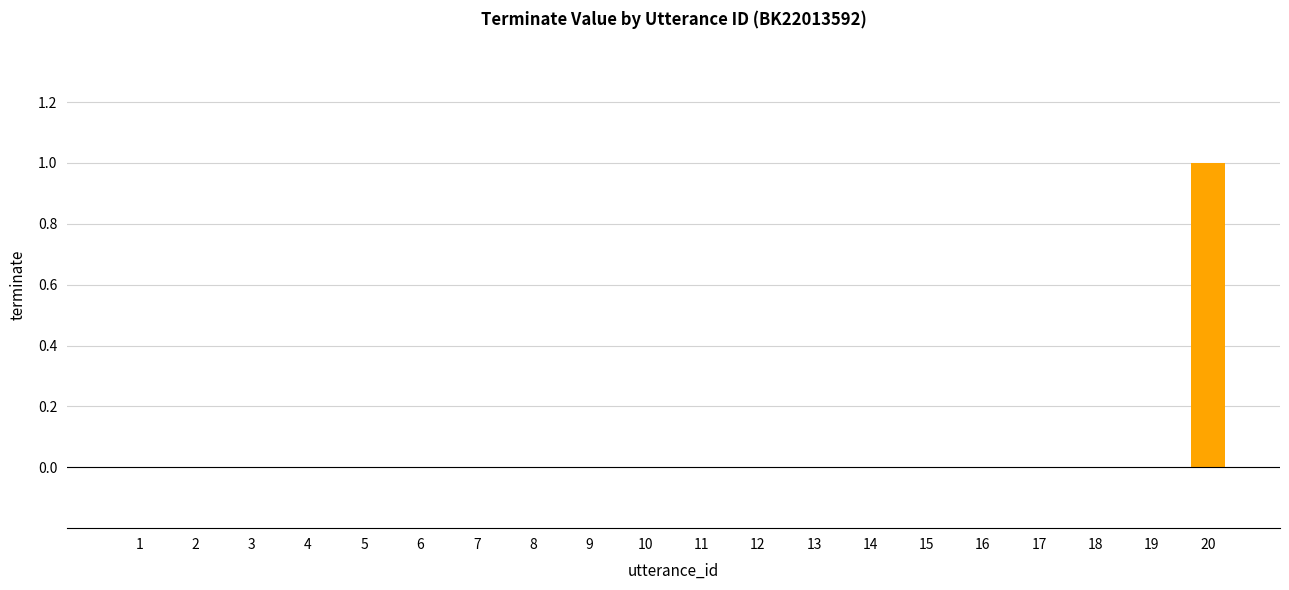

True or false: the data shows 0 at 18.

True